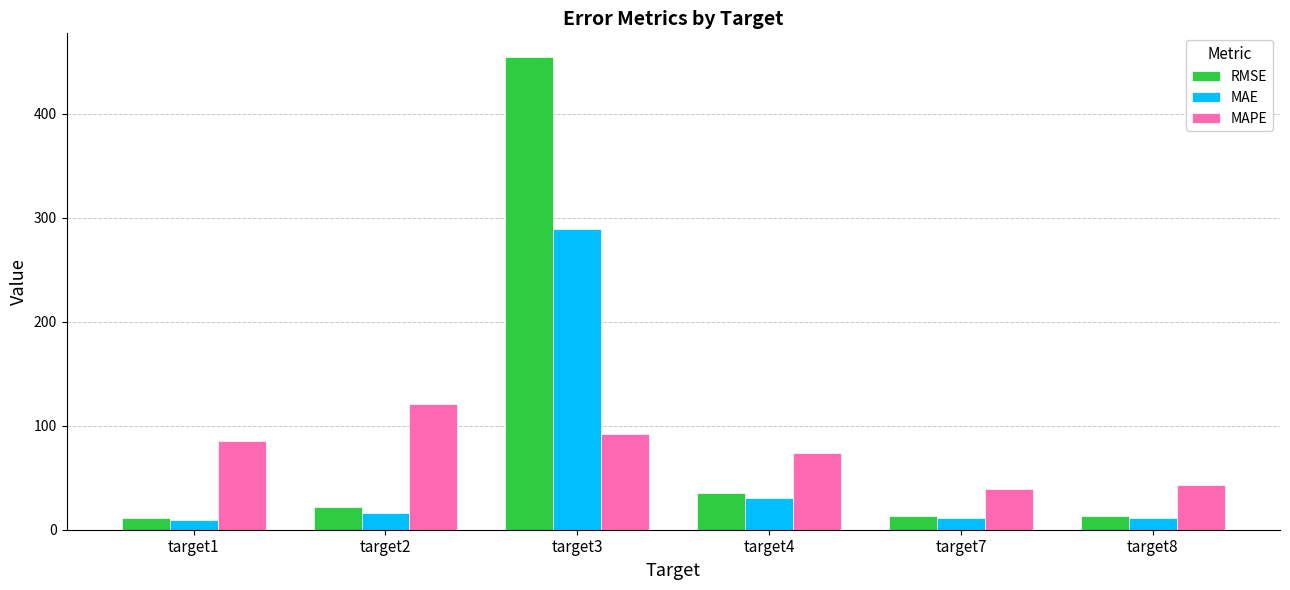

The value of MAE at target2 is 16.5. True or false?

True